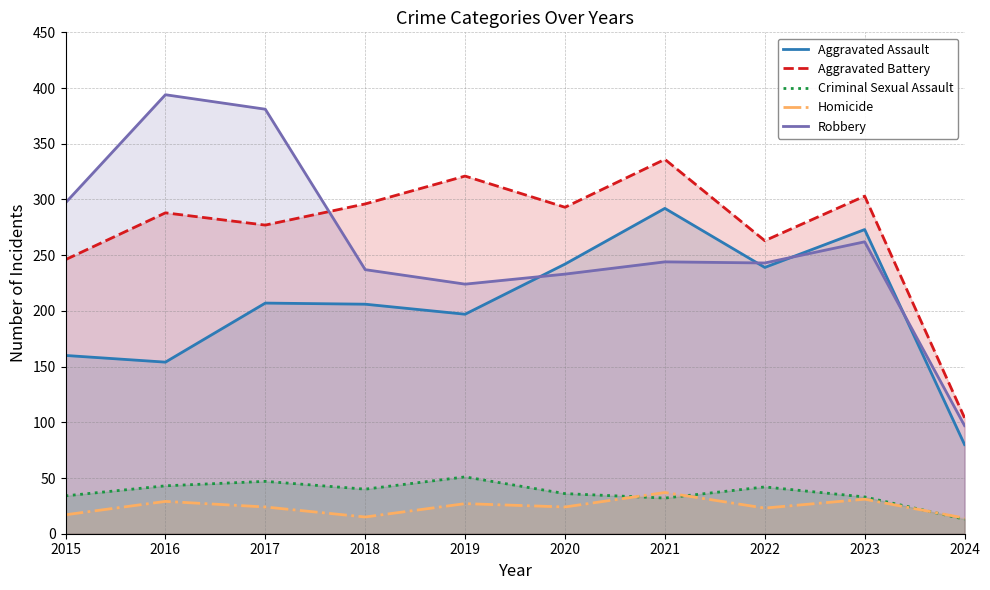

What are all the series names shown in the legend?

Aggravated Assault, Aggravated Battery, Criminal Sexual Assault, Homicide, Robbery